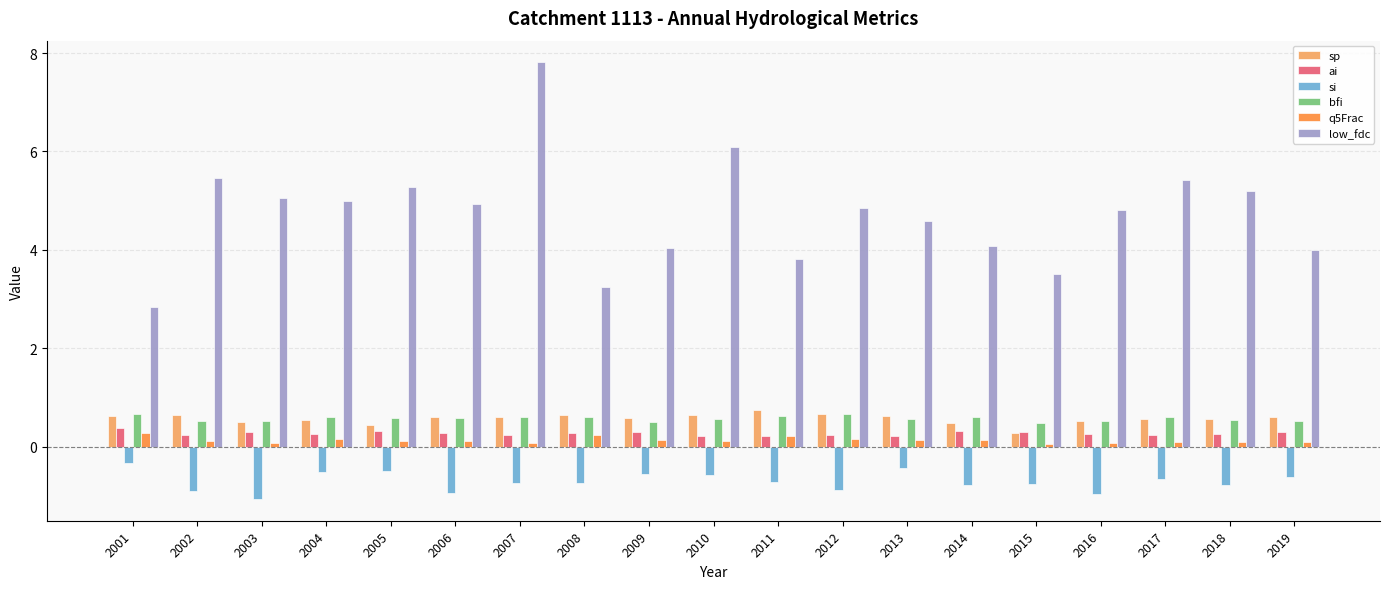

The bfi series shows 0.3 at 2001. True or false?

False